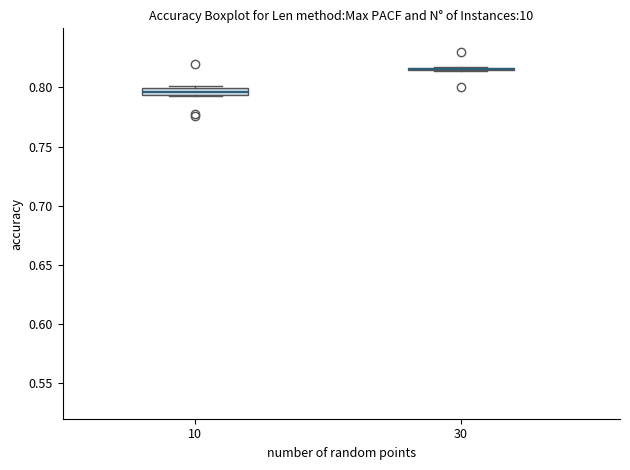

Where is the upper edge of the box at x = 10 on the y-axis? The values are not printed on the chart, so give them approximately, as read against the axis.

0.800